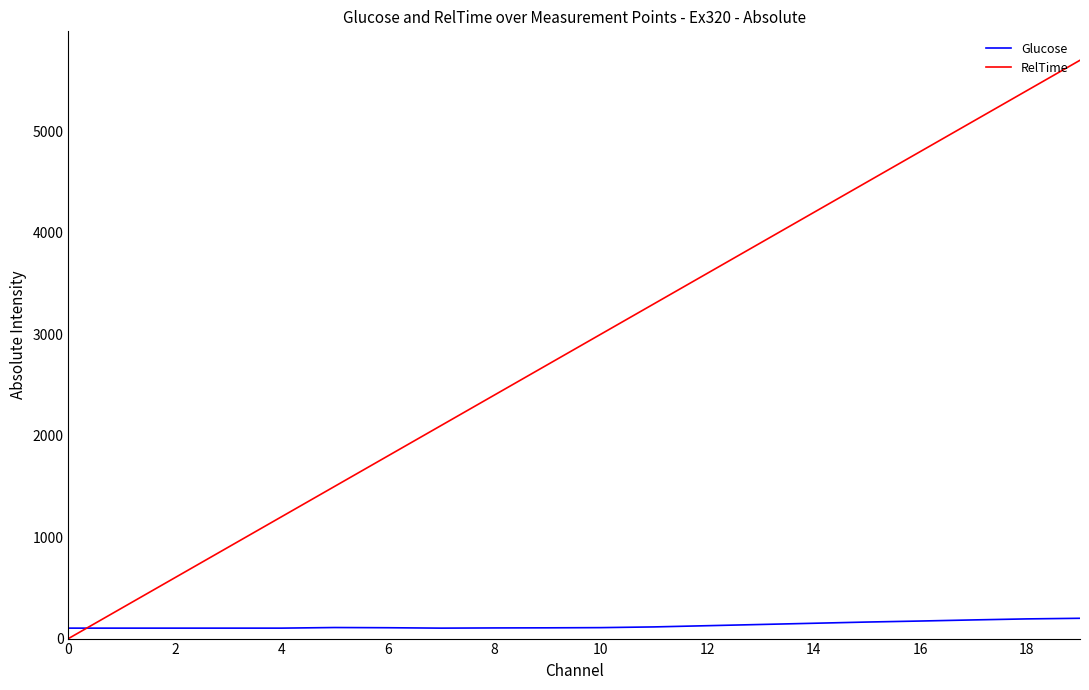

How many intersections are there between Glucose and RelTime?

1